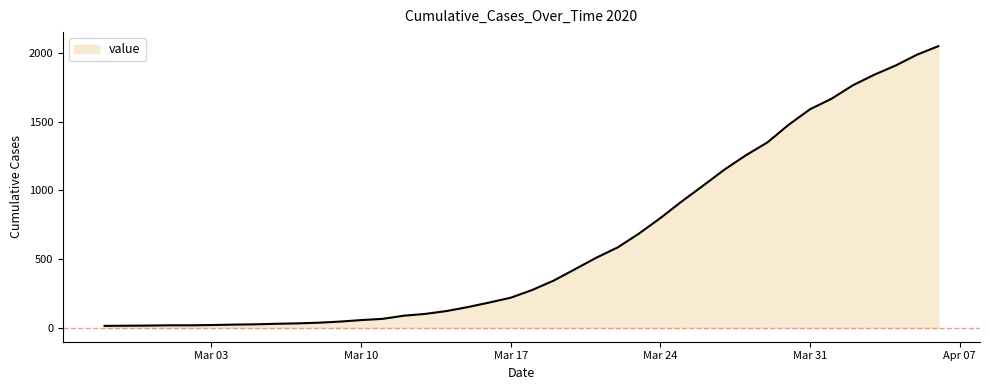

What is the difference between the maximum and minimum values?

2036